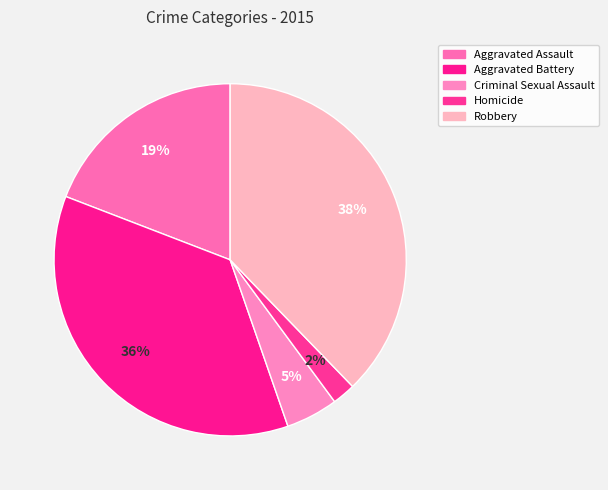

How many segments does this pie chart have?

5